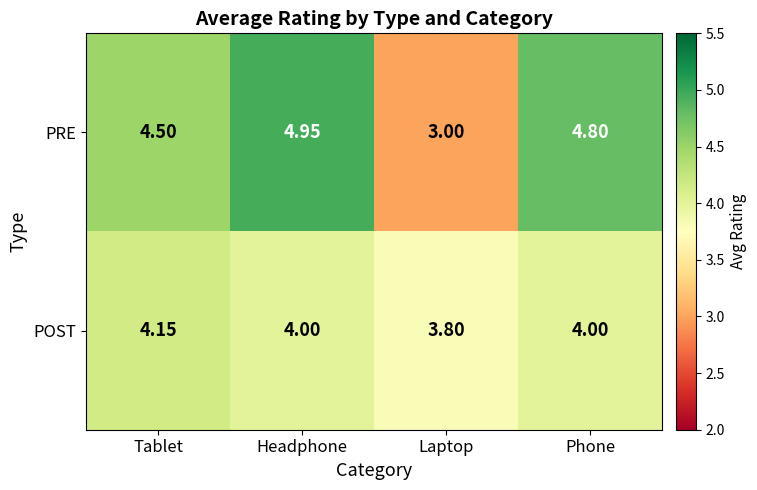

Which series has the widest spread of values?

PRE